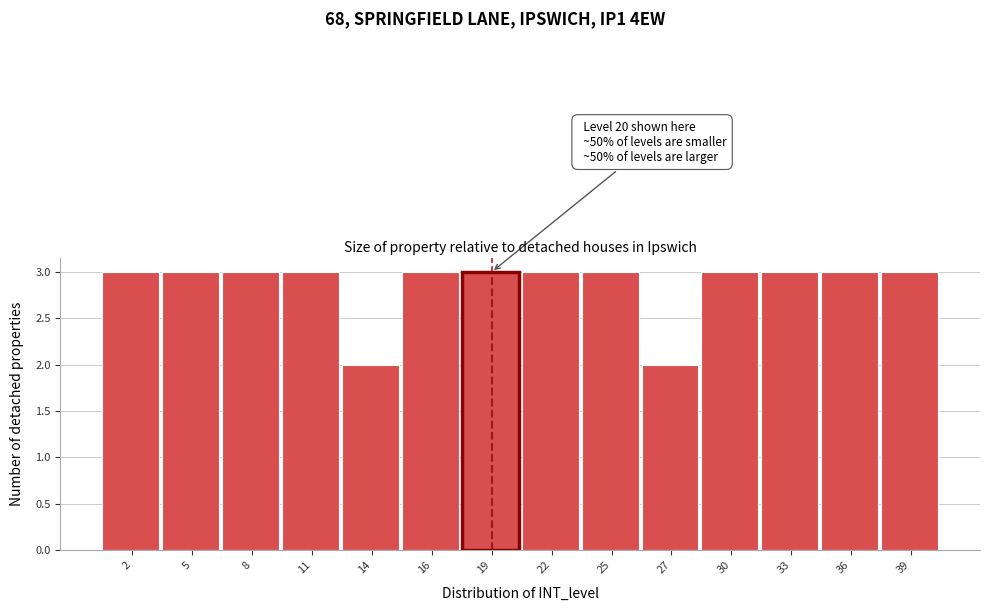

Reading right to left, list all the values displayed in this chart.

3	3	3	3	2	3	3	3	3	2	3	3	3	3